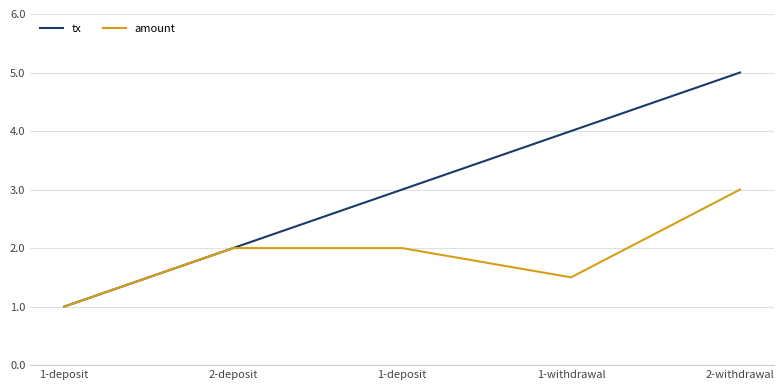

What are all the series names shown in the legend?

tx, amount